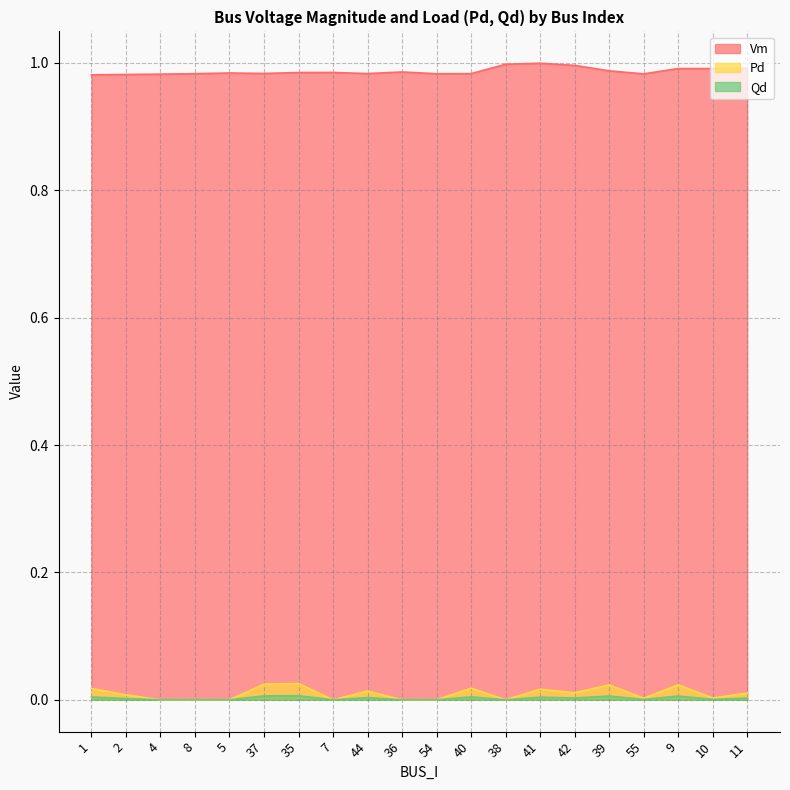

Rank the series by their maximum value, from highest to lowest.

Vm, Pd, Qd